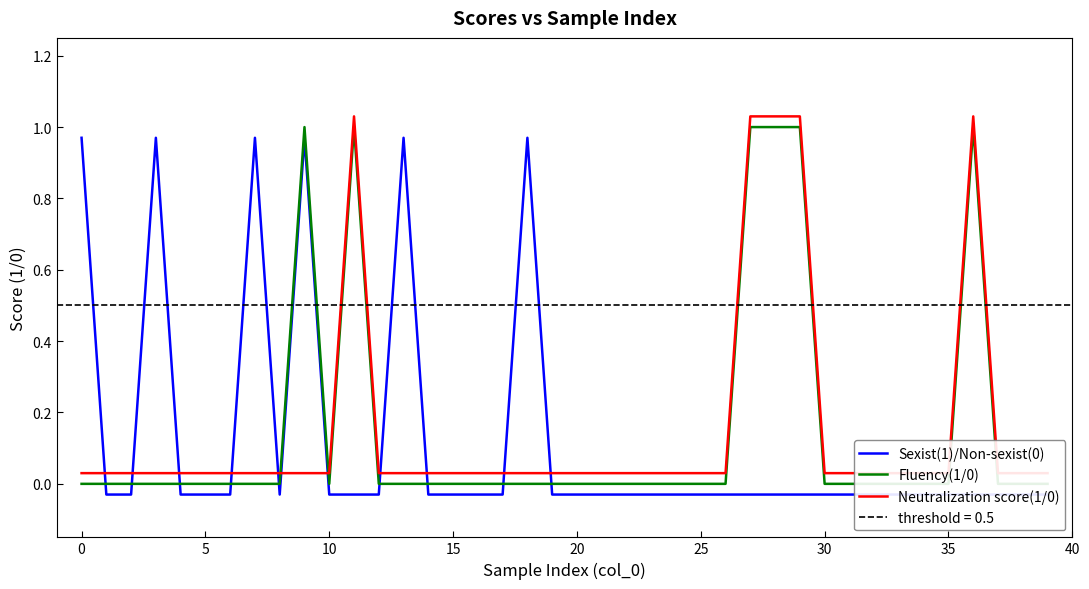

Is it true that Sexist(1)/Non-sexist(0) equals -0.0 at 19?

True